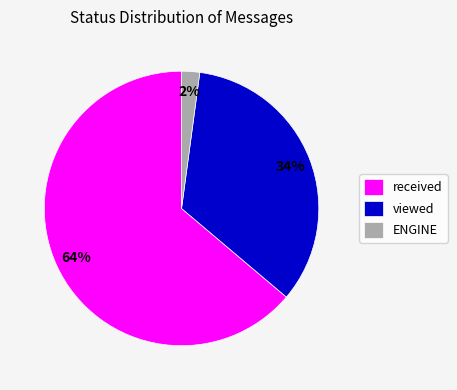

What is the majority slice?

received